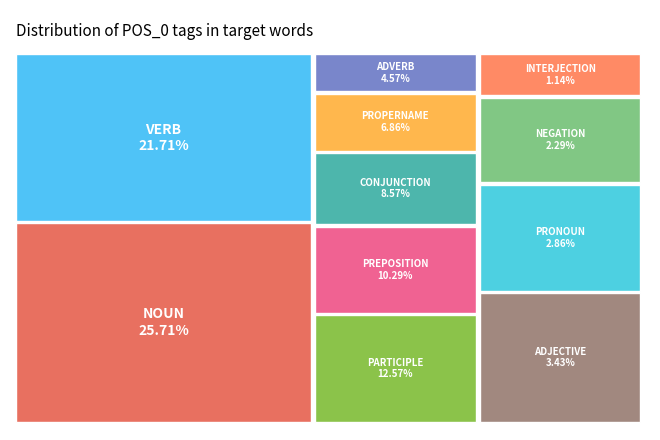

Between NOUN and ADVERB, which is larger?

NOUN